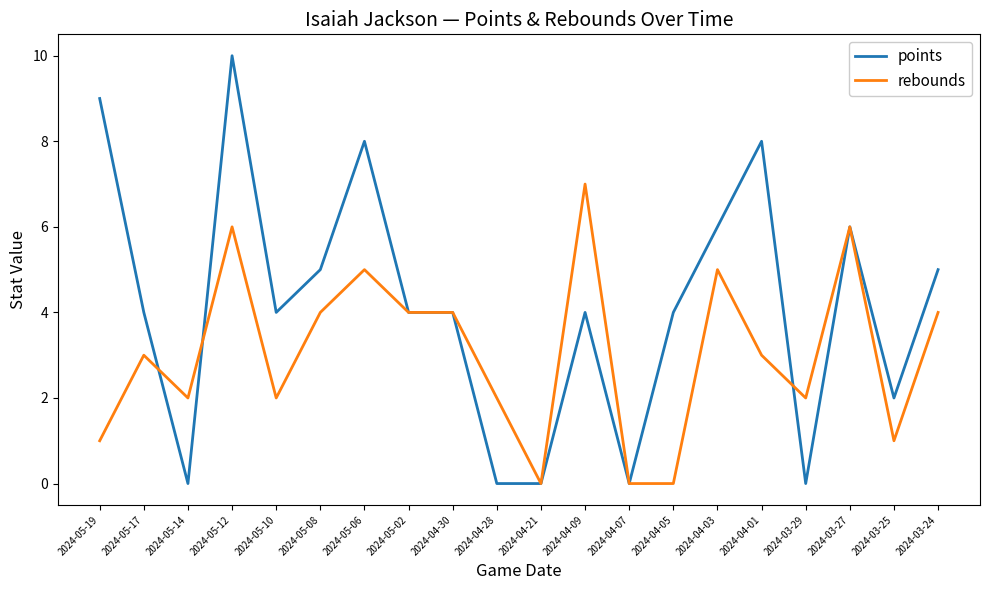

Which series has the widest spread of values?

points